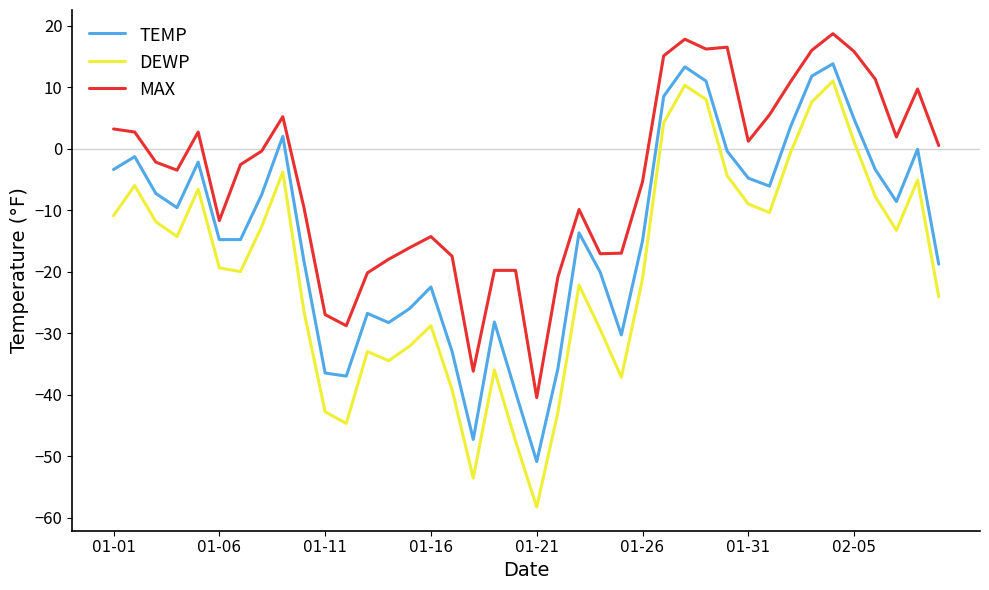

What are all the series names shown in the legend?

TEMP, DEWP, MAX